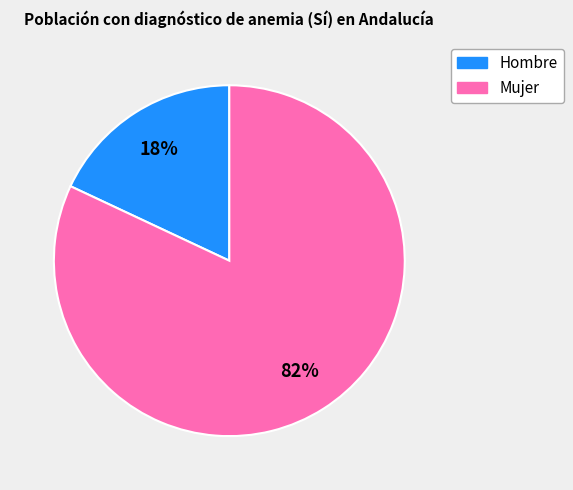

Which has a higher value, Hombre or Mujer?

Mujer